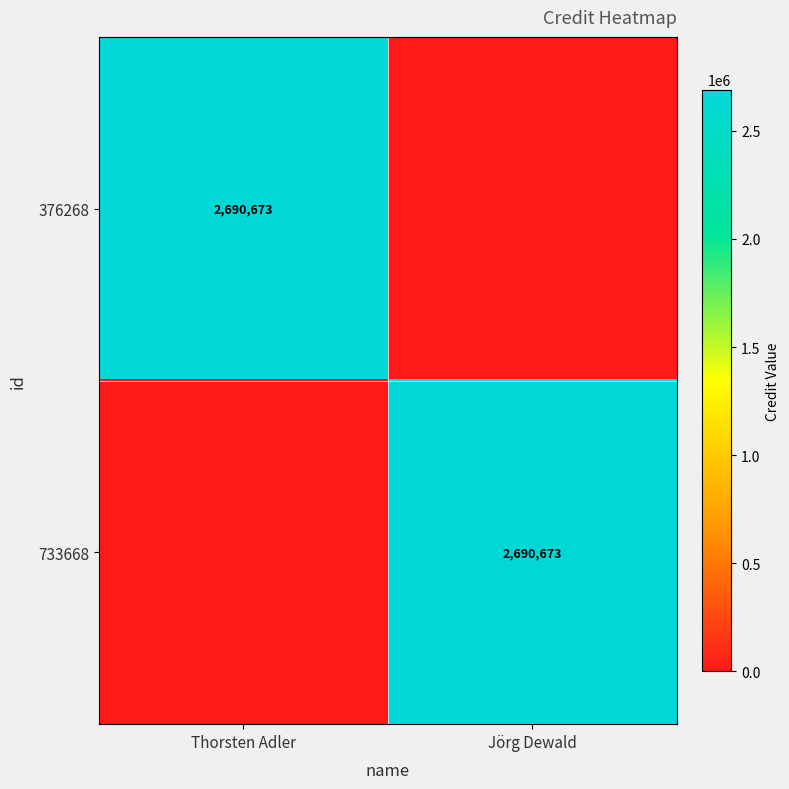

True or false: 733668 has a value of 2690673 at Jörg Dewald.

True